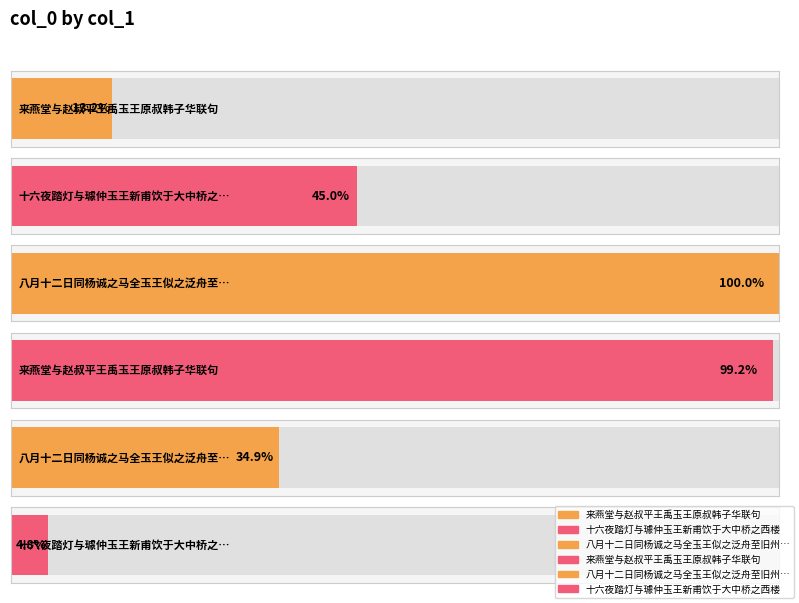

List the labels in order of value, smallest first.

十六夜踏灯与璩仲玉王新甫饮于大中桥之西楼, 来燕堂与赵叔平王禹玉王原叔韩子华联句, 八月十二日同杨诚之马全玉王似之泛舟至旧州塔下作, 十六夜踏灯与璩仲玉王新甫饮于大中桥之西楼, 来燕堂与赵叔平王禹玉王原叔韩子华联句, 八月十二日同杨诚之马全玉王似之泛舟至旧州塔下作